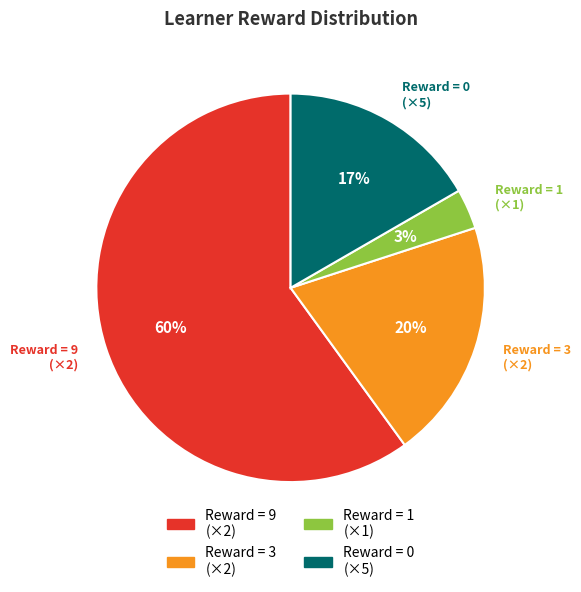

Does any single category account for the majority?

Yes